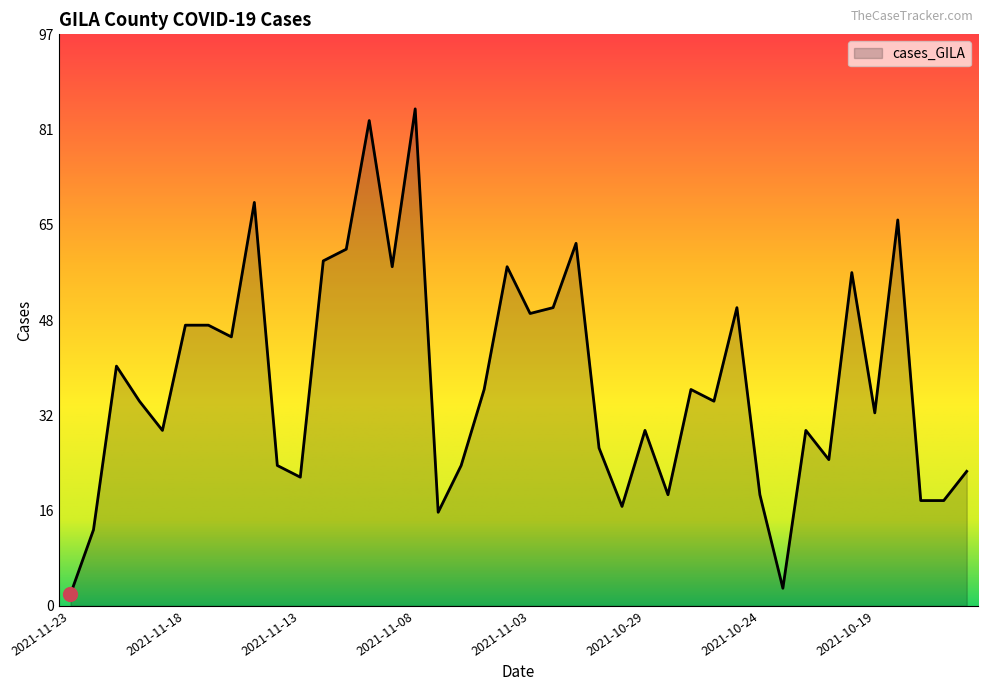

What is the difference between the maximum and minimum values?

83